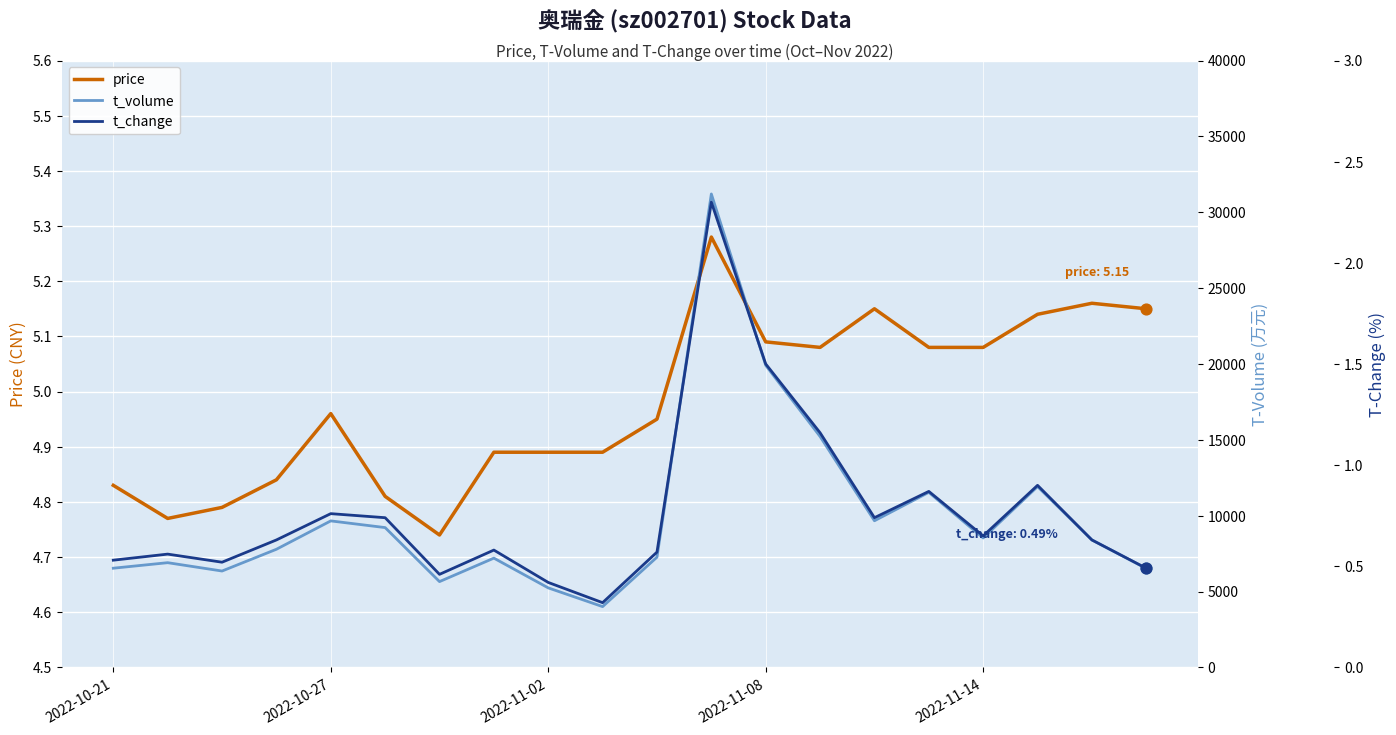

Which series contains the highest Y value?

t_volume